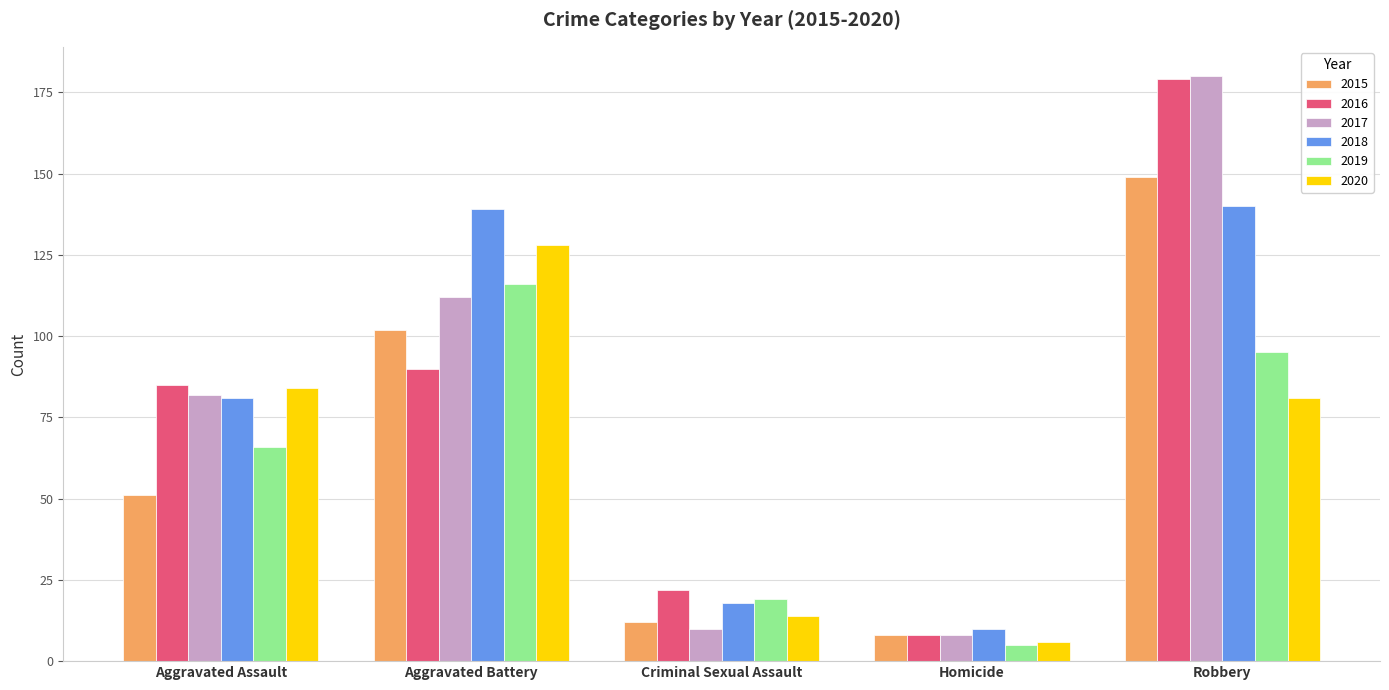

How many bars are there in each group?

6